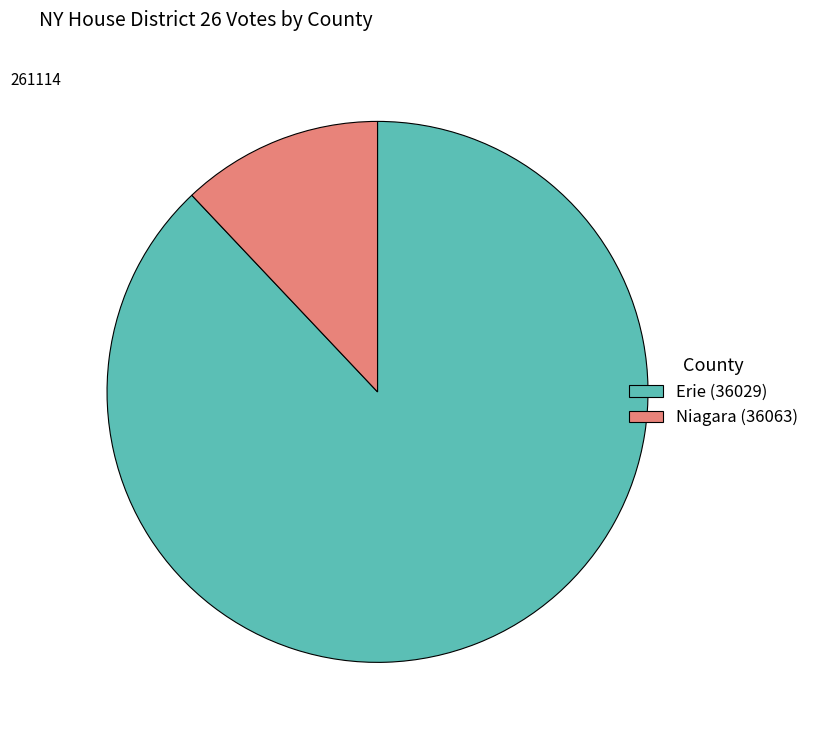

Combined, do Erie (36029) and Niagara (36063) account for over 50%?

Yes